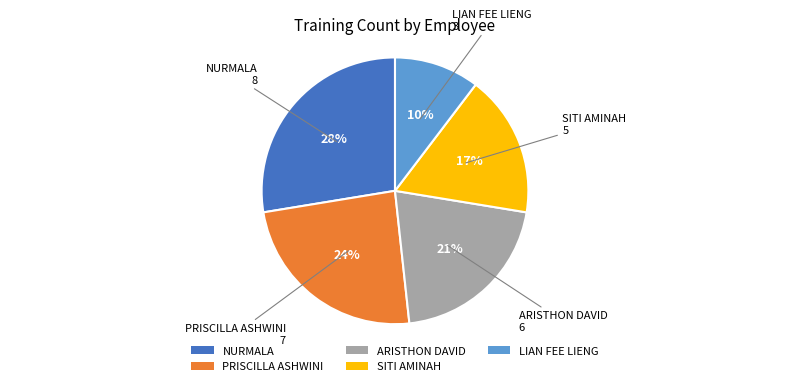

How many segments does this pie chart have?

5